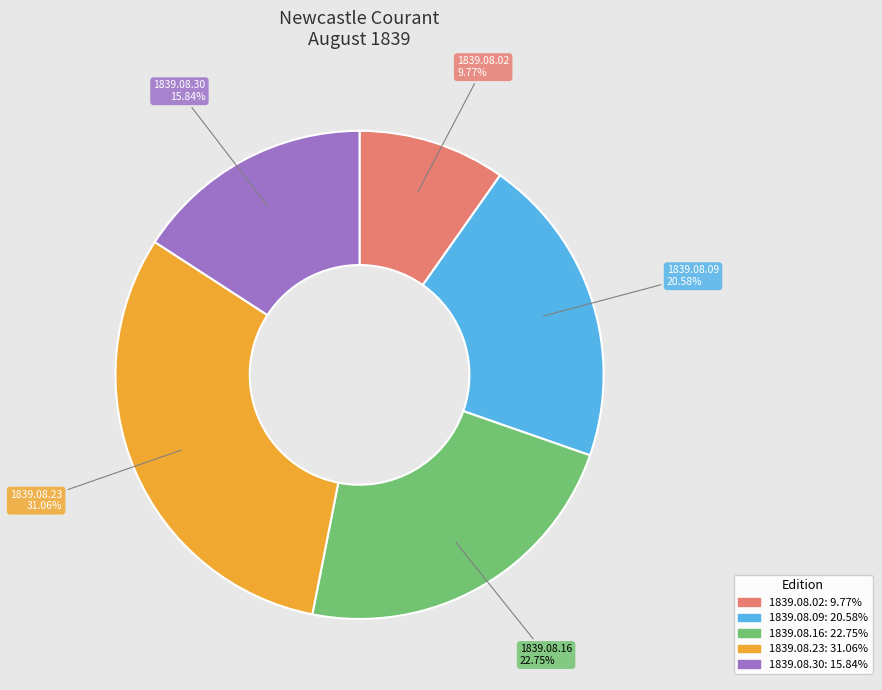

How many segments does this pie chart have?

5